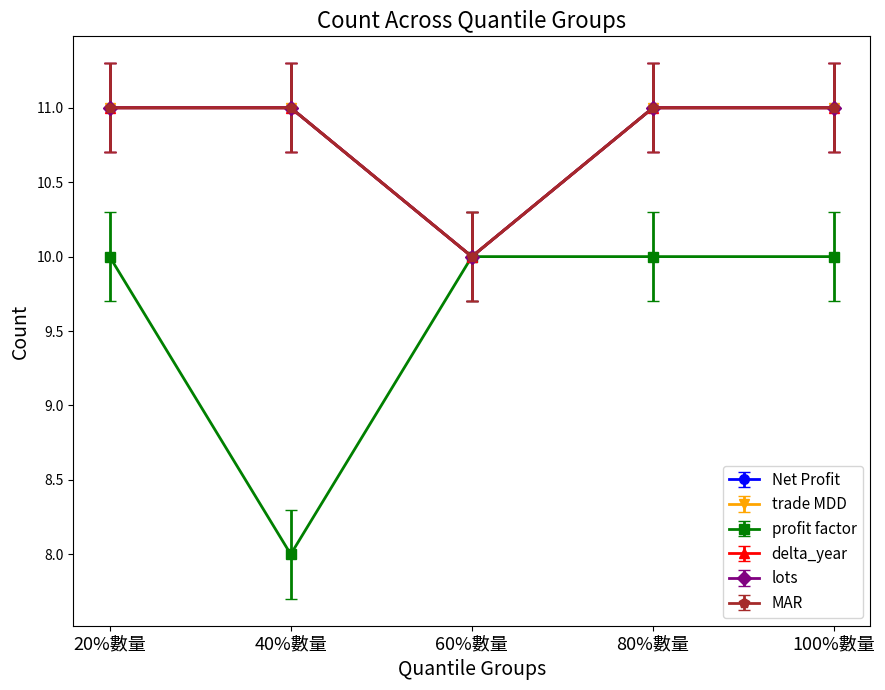

What is the label of the 4th point from the left?

80%數量